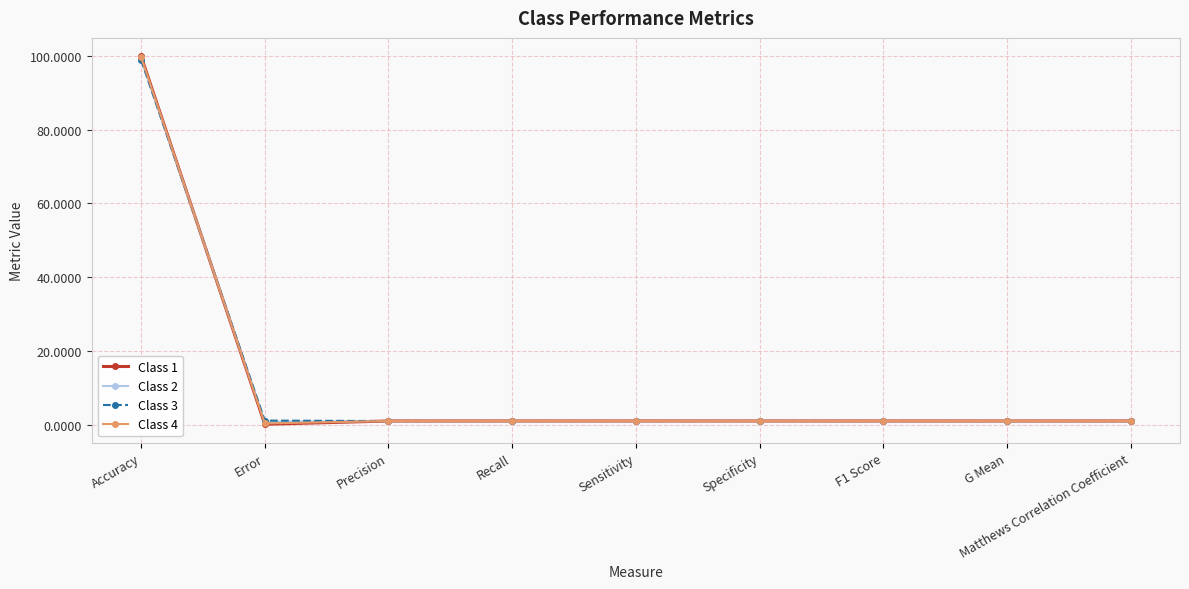

At which category is the sum across all series the highest?

Accuracy